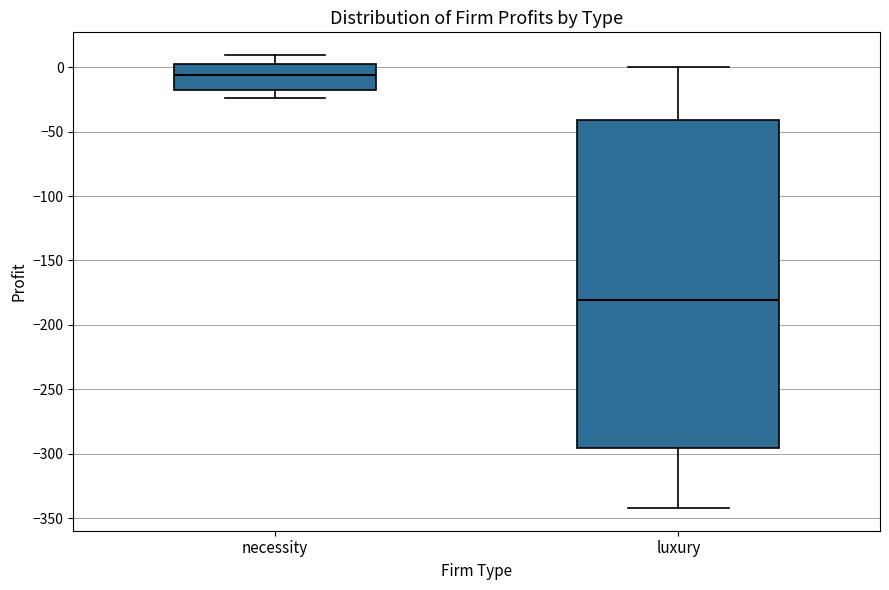

Reading left to right, transcribe this box plot: for each box, give where its median line is, the range the box spans, and where its two whiskers end, as read against the y-axis. The values are not printed on the chart, so give them approximately, as read against the axis.

necessity: median -5, box -20 to 5, whiskers -25 to 10
luxury: median -180, box -295 to -40, whiskers -340 to 0